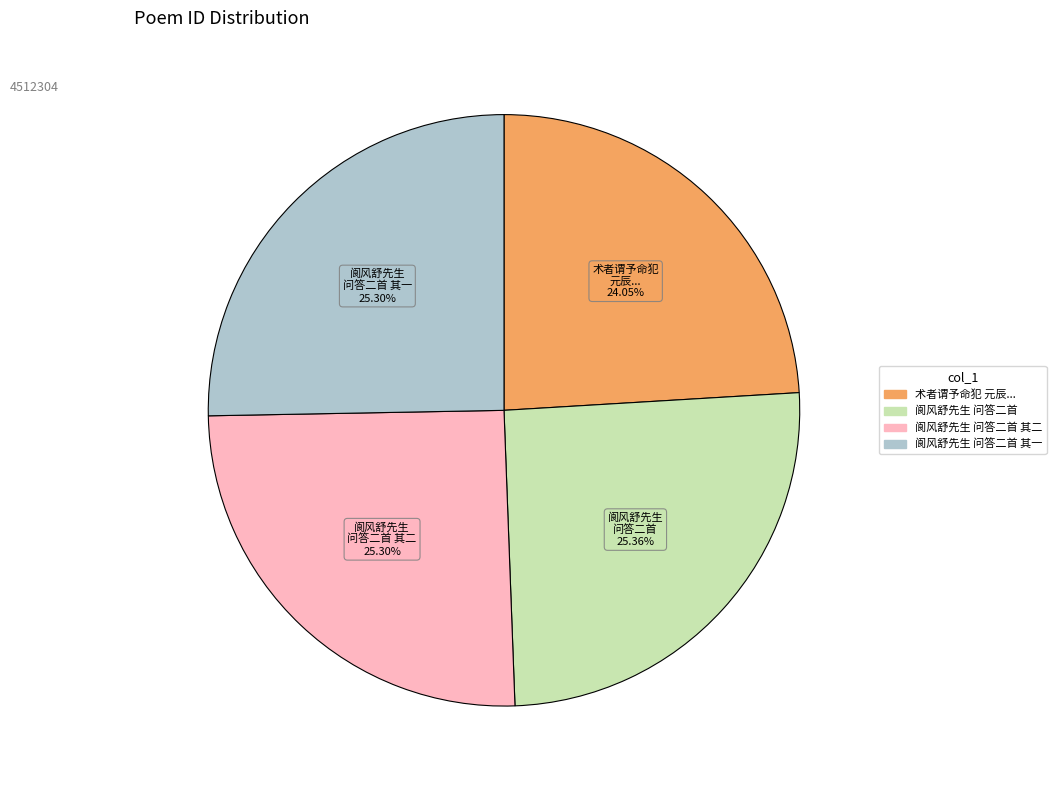

Is there any slice that represents more than half of the pie?

No